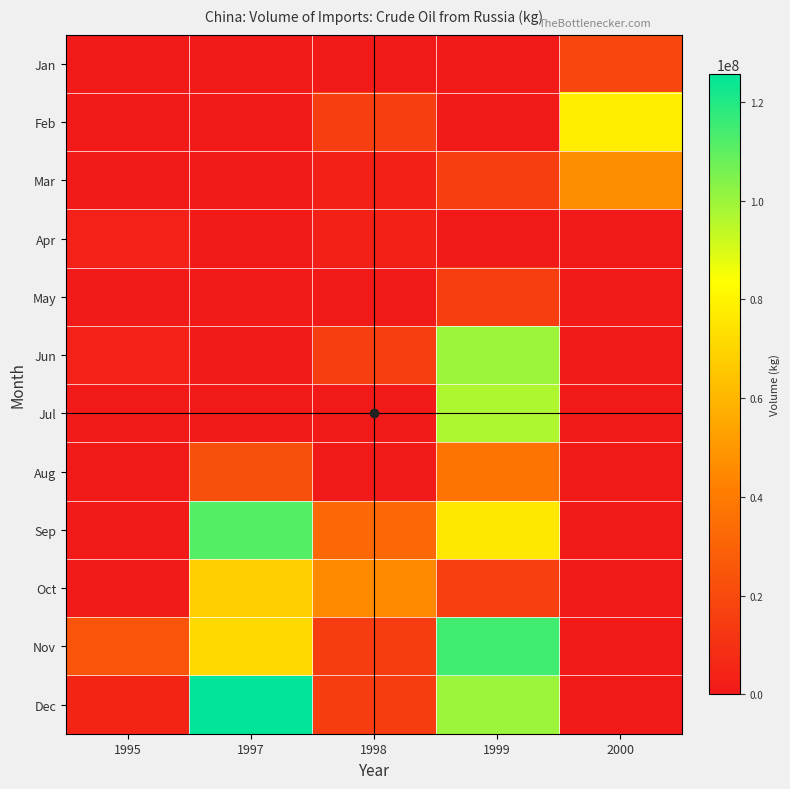

Which category has the lowest value across all series?

1995